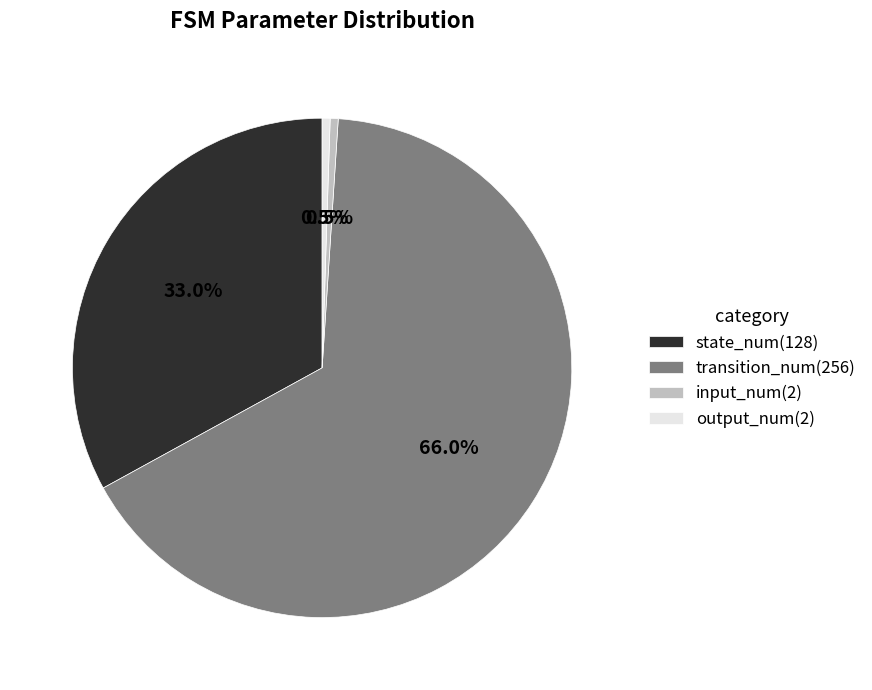

What is the total percentage of output_num and input_num?

1.0%